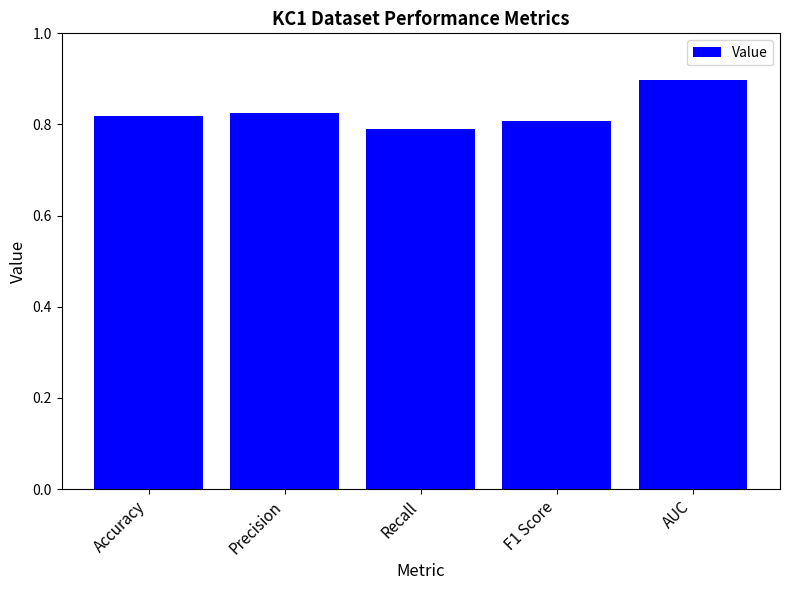

What is the greatest value displayed?

0.9